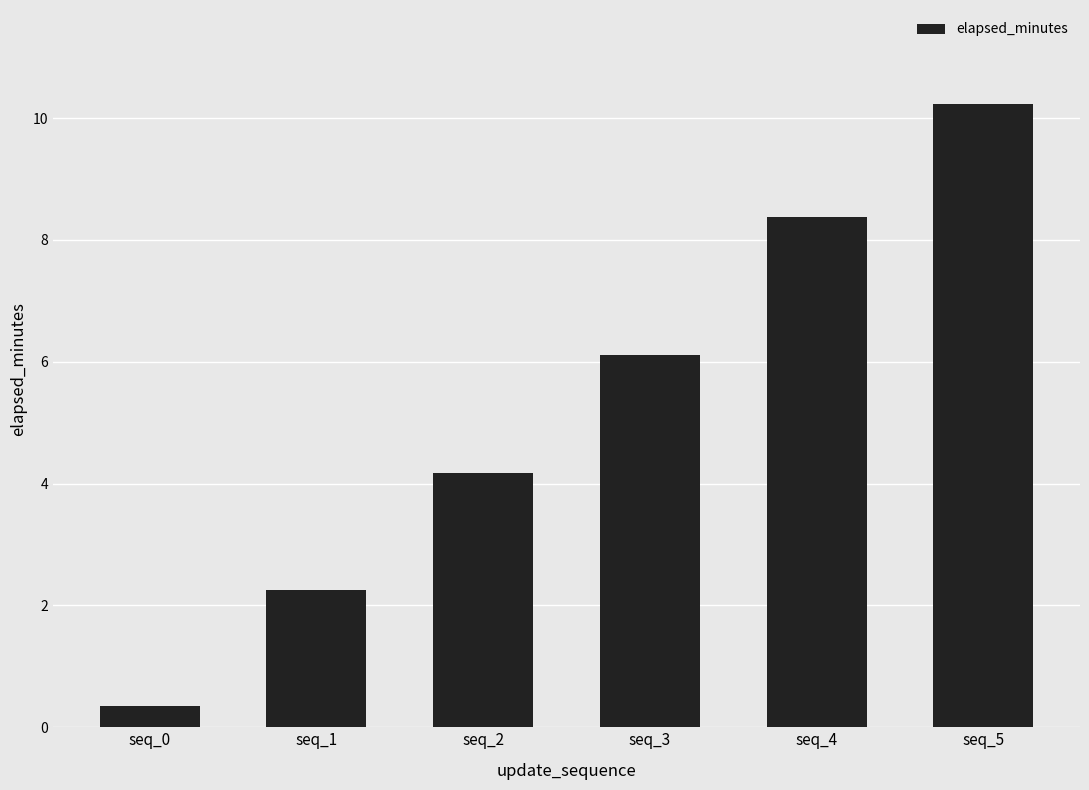

Where does the data first go above 6?

seq_3